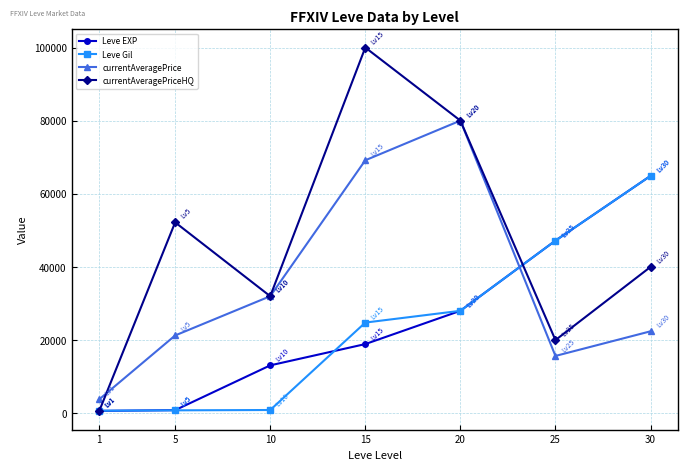

How many values in the currentAveragePriceHQ series are below 40010?

3